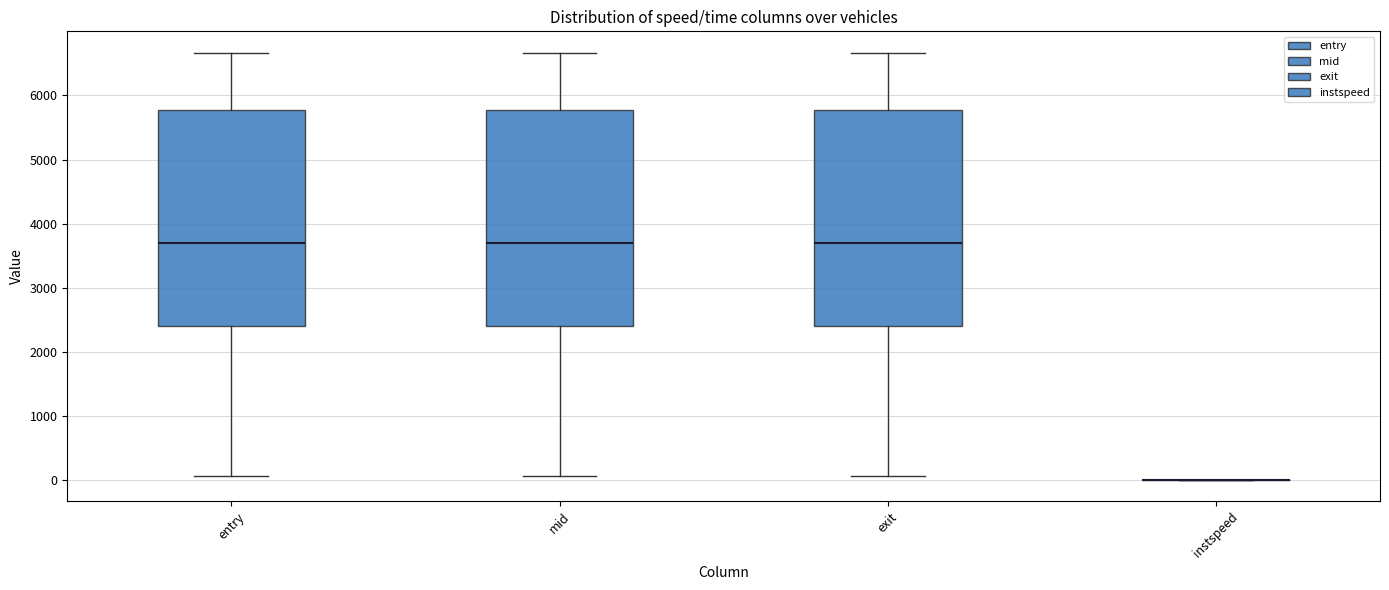

Where is the lower edge of the box for entry on the y-axis? The values are not printed on the chart, so give them approximately, as read against the axis.

2400